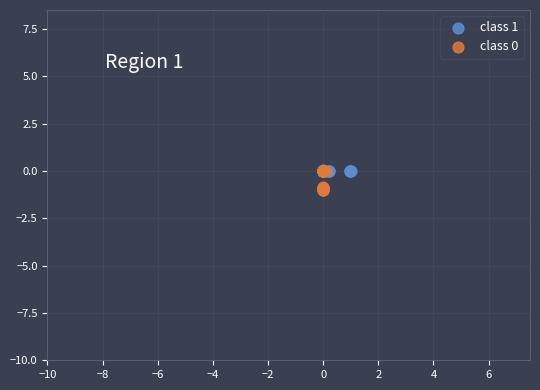

Which series has the largest Y range (max minus min)?

class 0